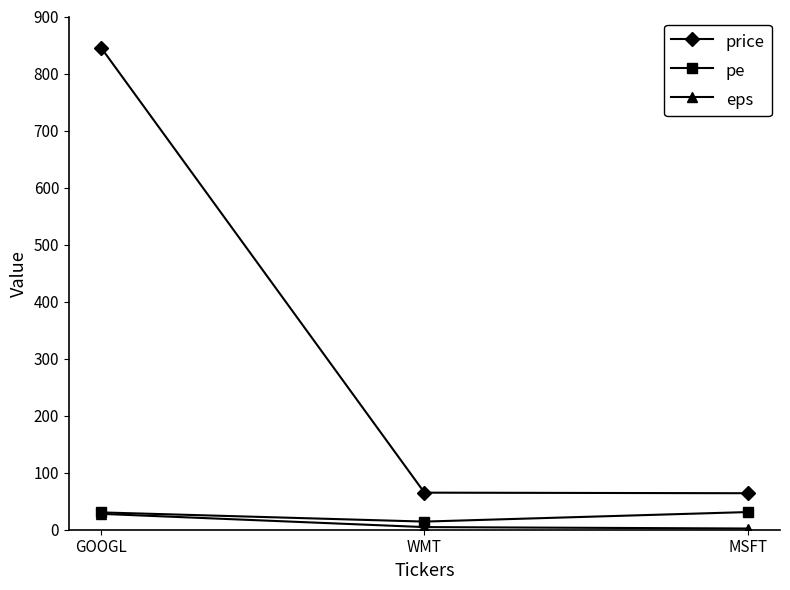

What position from the right is WMT?

2